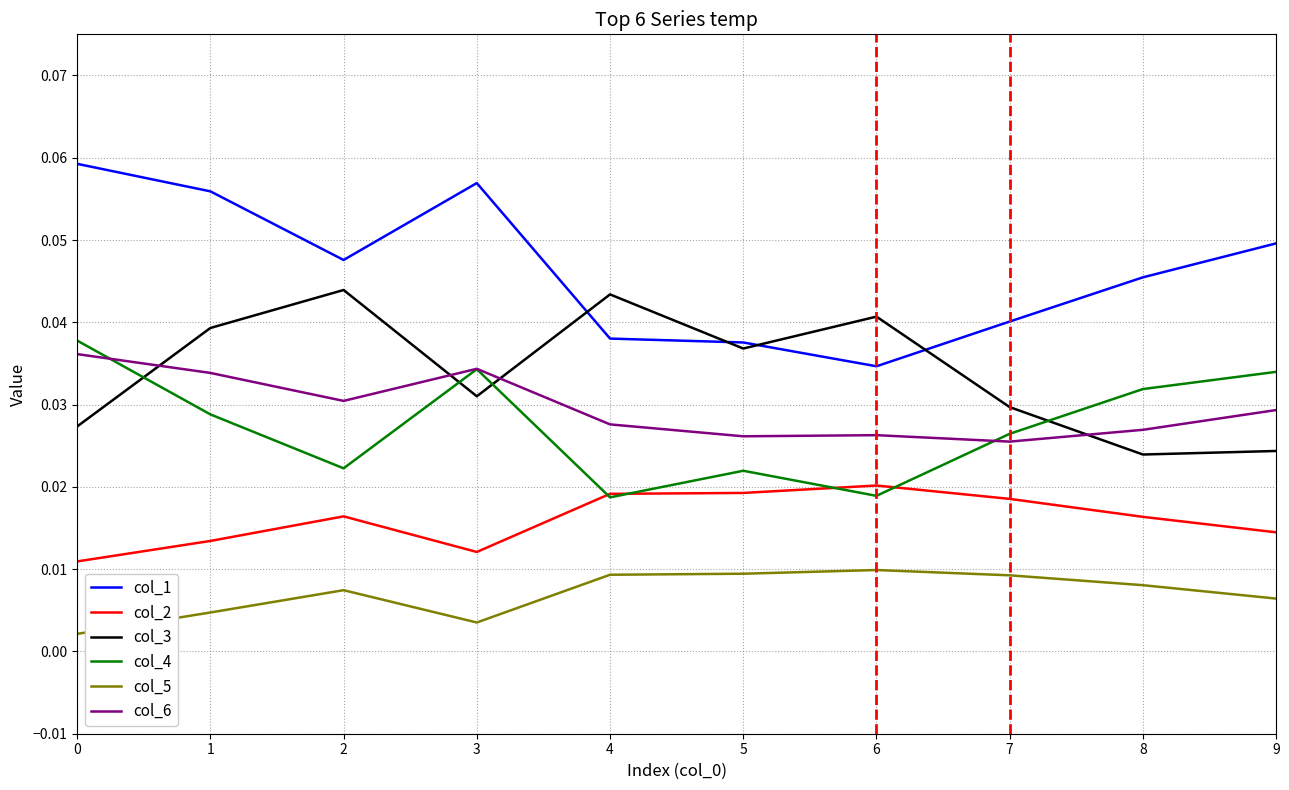

True or false: col_3 and col_5 intersect in this chart.

False